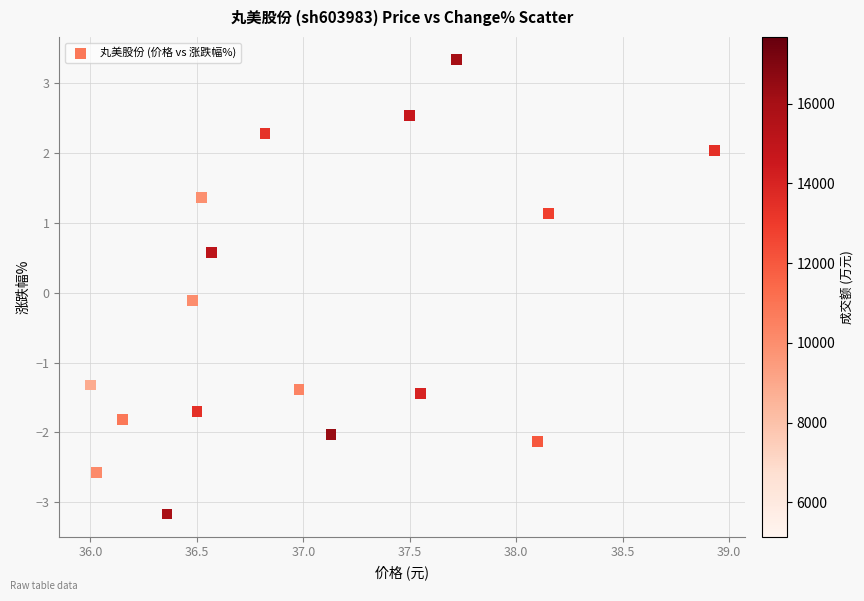

What is the range of Y values (max minus min)?

6.5